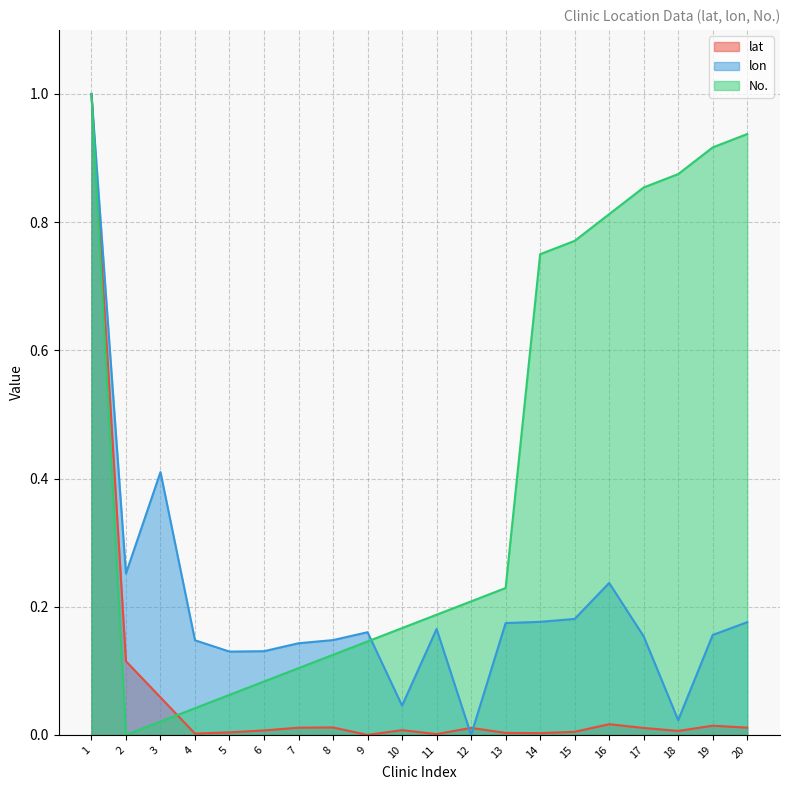

Where do lon and lat first cross each other?

1 and 2